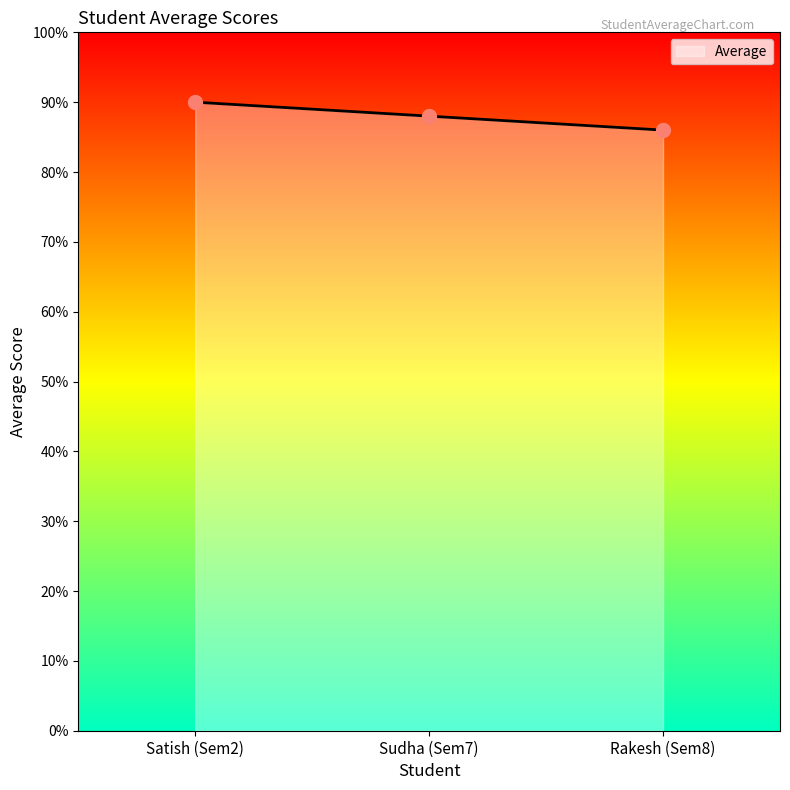

What is the value of the 1st point from the left?

90